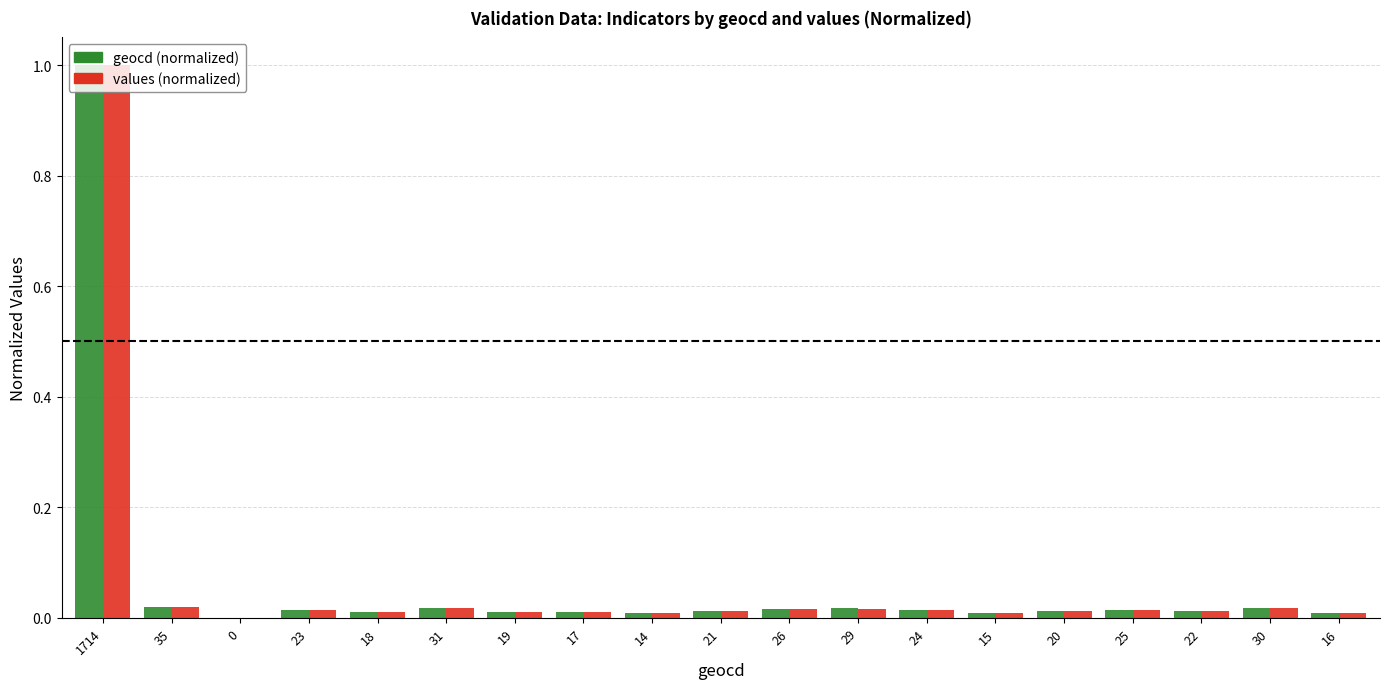

Count the number of categories in the chart.

19